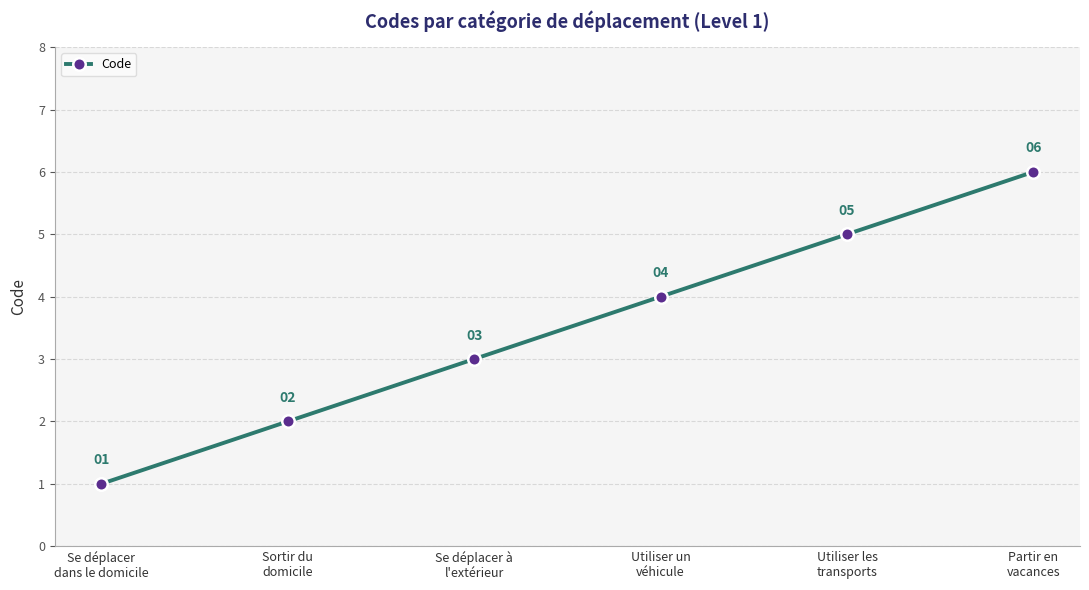

What is the approximate value at Se déplacer à
l'extérieur?

3